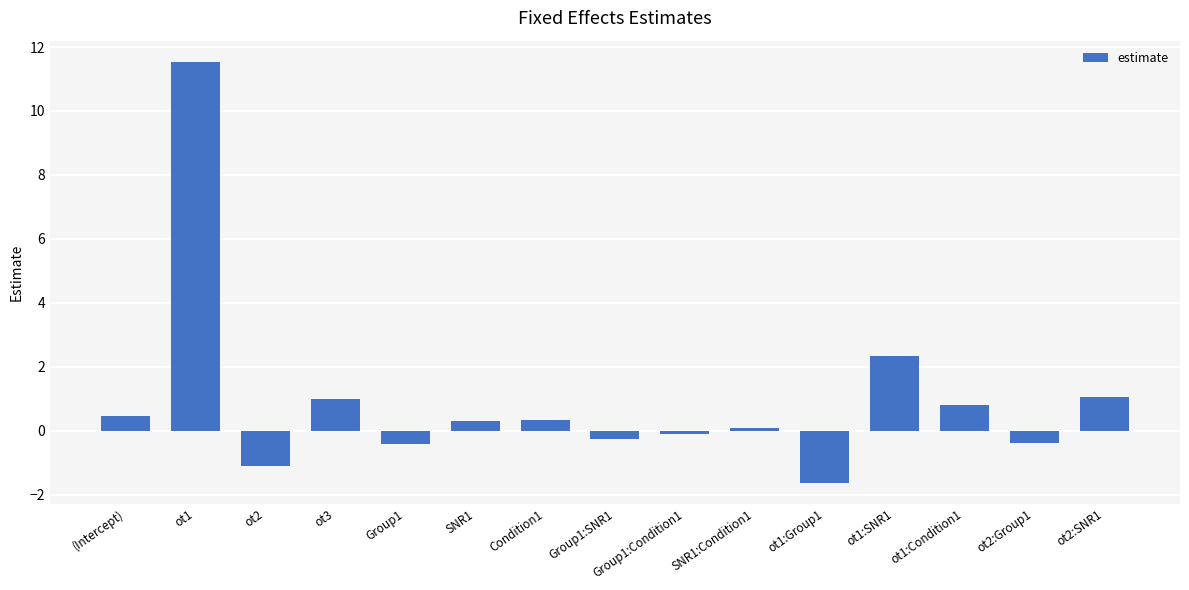

How many positive values are there?

9